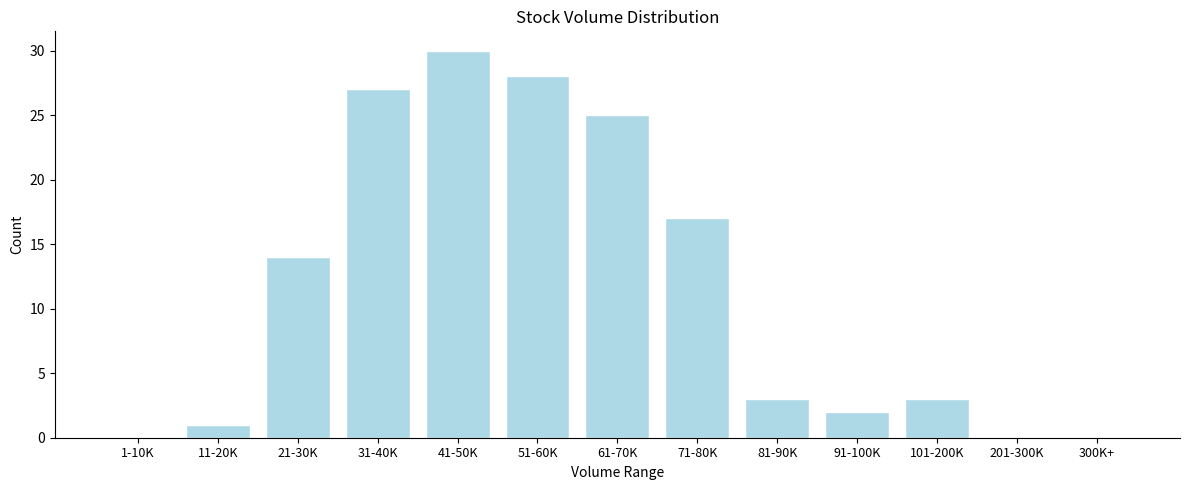

Reading right to left, list all the values displayed in this chart.

300K+=0	201-300K=0	101-200K=3	91-100K=2	81-90K=3	71-80K=17	61-70K=25	51-60K=28	41-50K=30	31-40K=27	21-30K=14	11-20K=1	1-10K=0